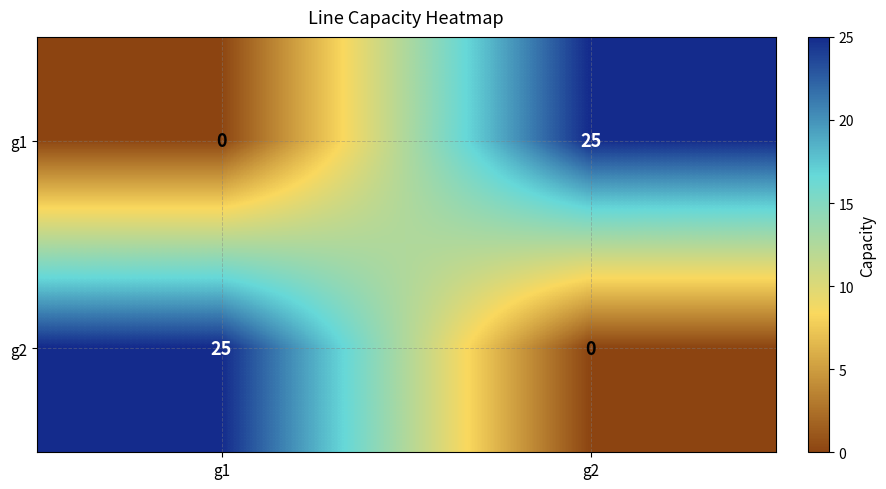

What is the sum of the g1 values at g1 and g2?

25